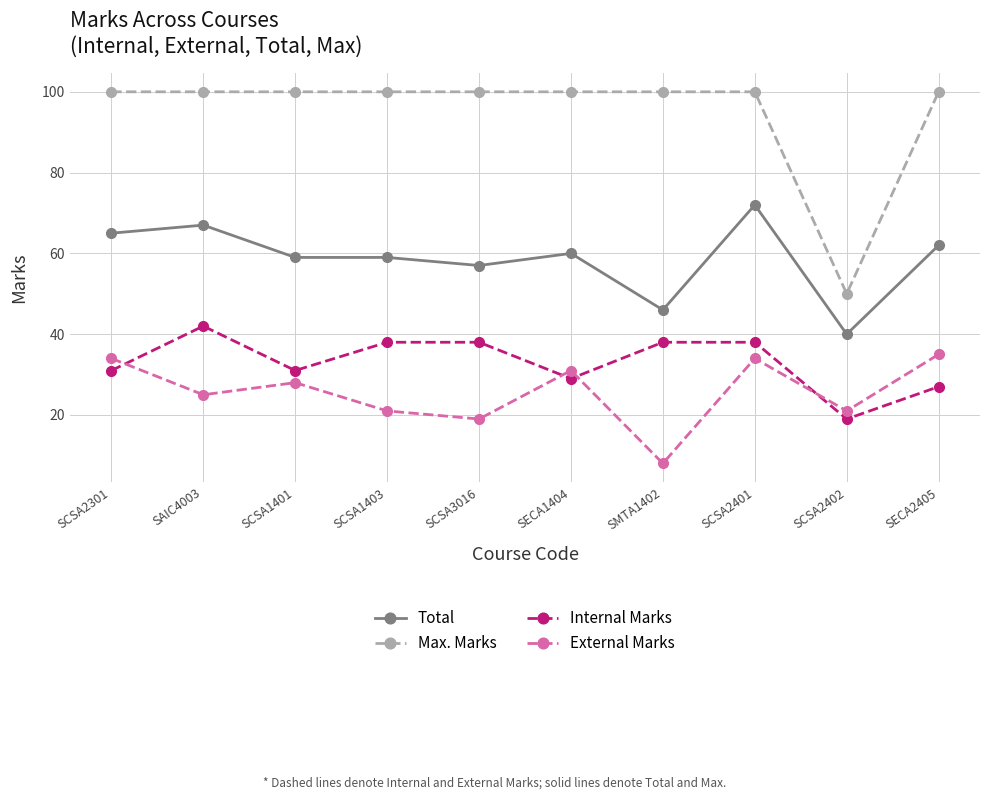

What value does the Total series have at SAIC4003, to the nearest 10?

70